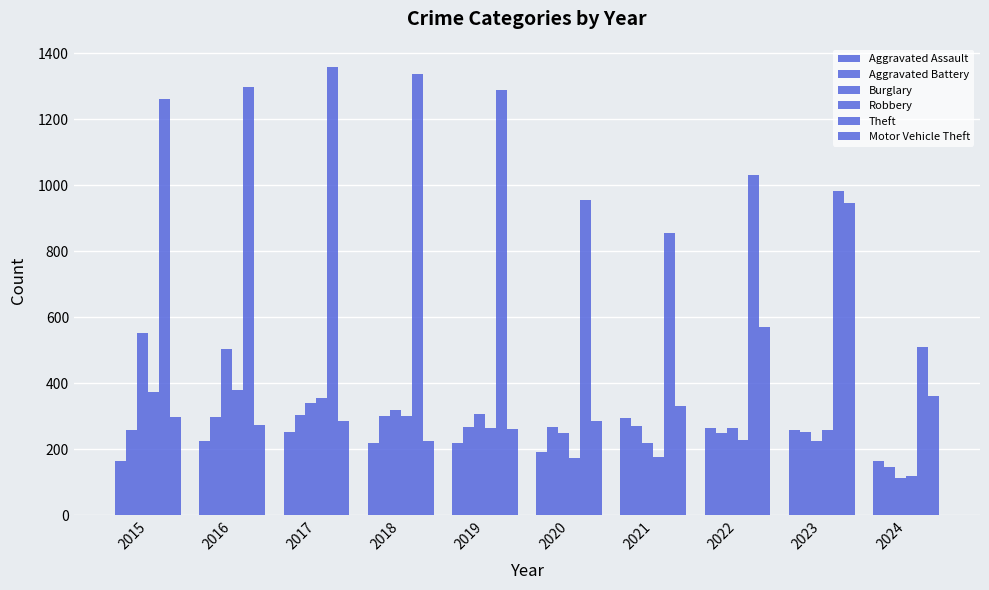

Which label corresponds to the largest value in the chart?

2017